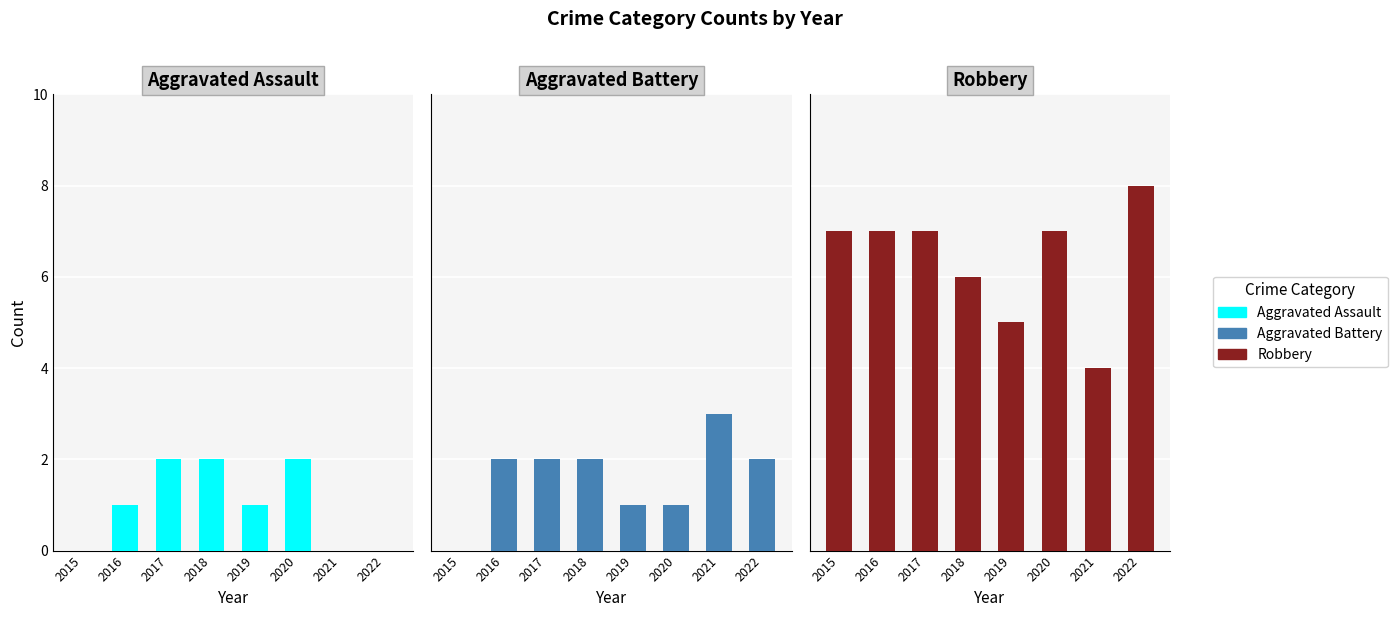

Rank the series at 2019 from lowest to highest value.

Aggravated Assault, Aggravated Battery, Robbery